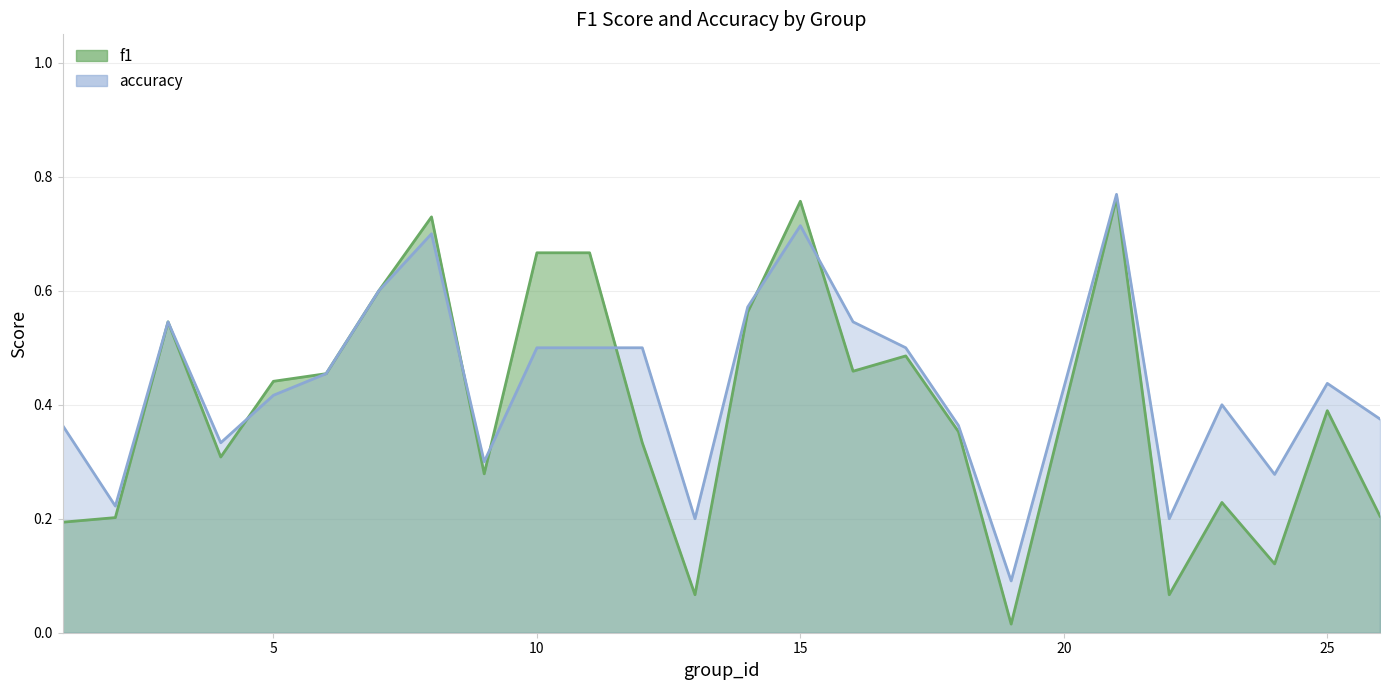

What is the approximate value of accuracy at 22?

0.2